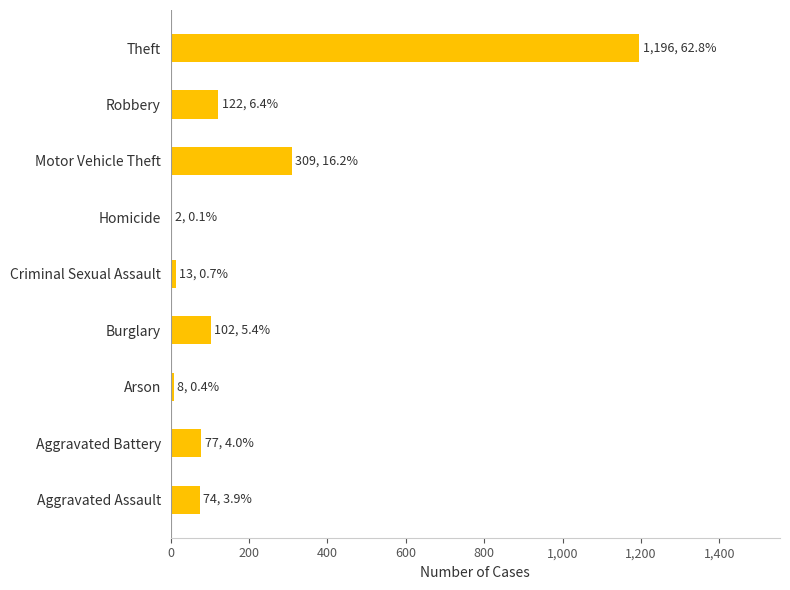

At which label is the value closest to 599?

Motor Vehicle Theft